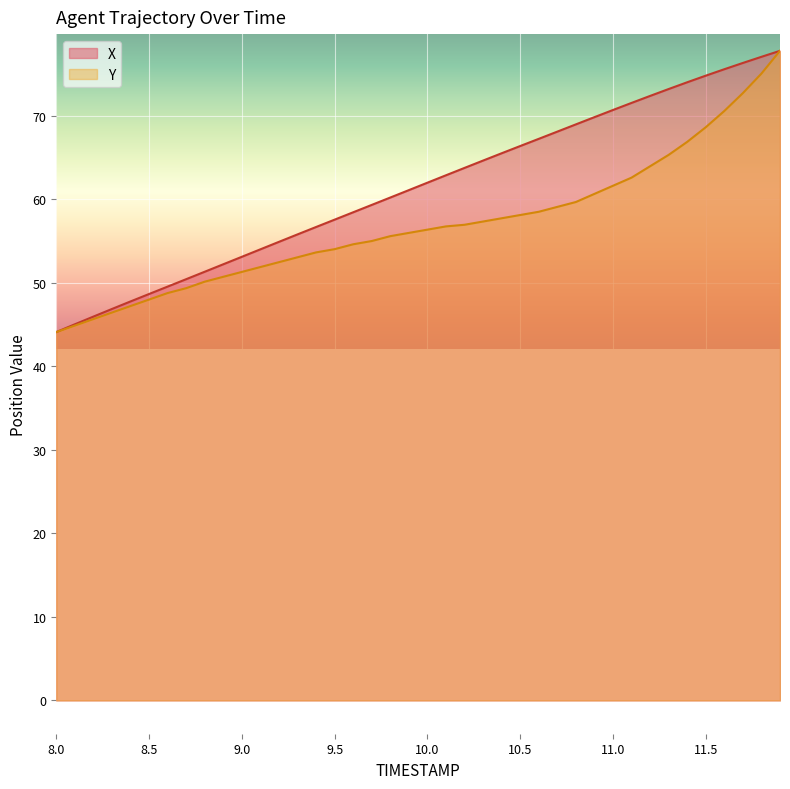

What is the smallest value displayed?

44.1